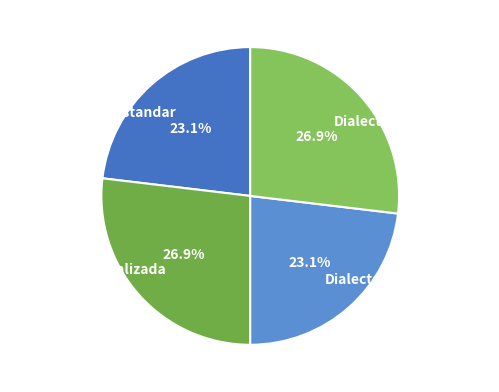

Count the number of slices in the pie.

4